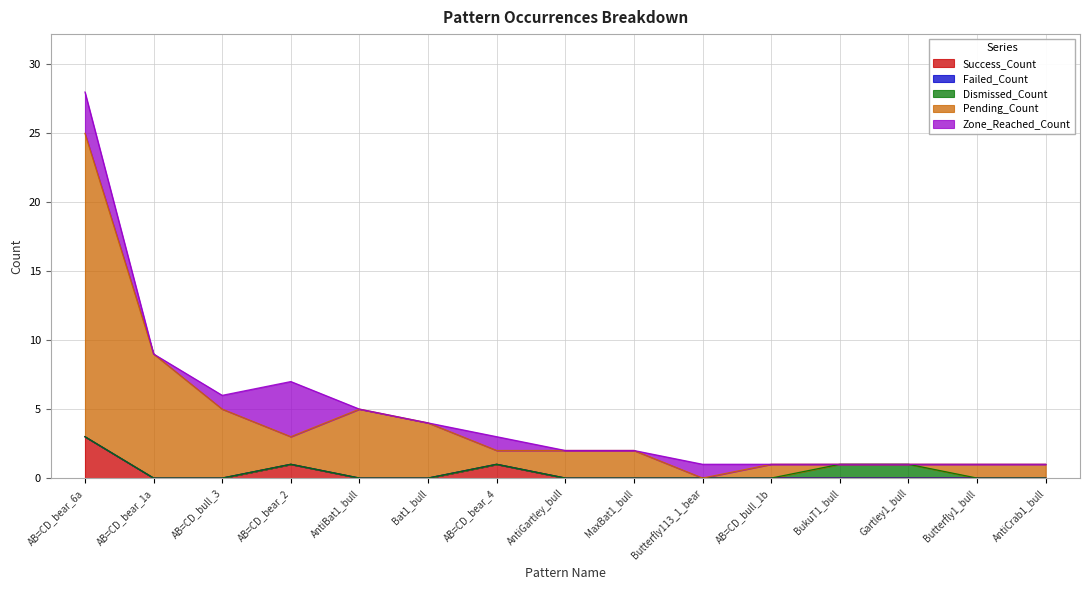

What are all the series names shown in the legend?

Success_Count, Failed_Count, Dismissed_Count, Pending_Count, Zone_Reached_Count